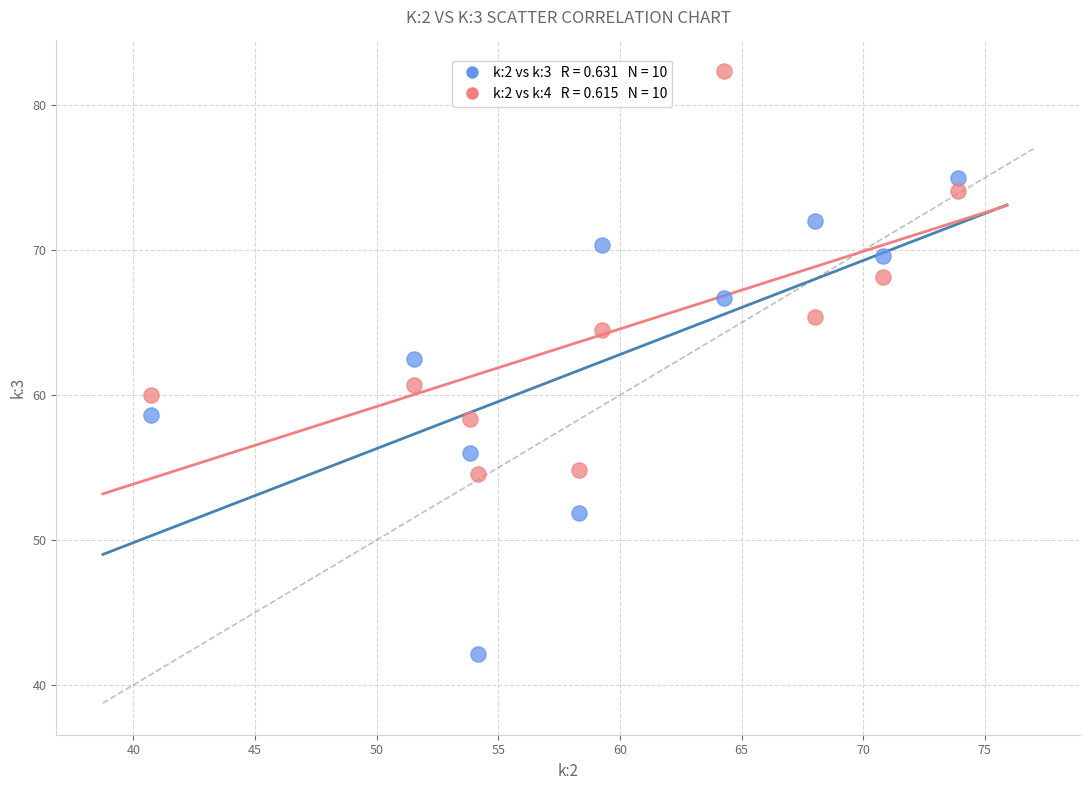

Across all data points, what is the range of X values (max minus min)?

33.2